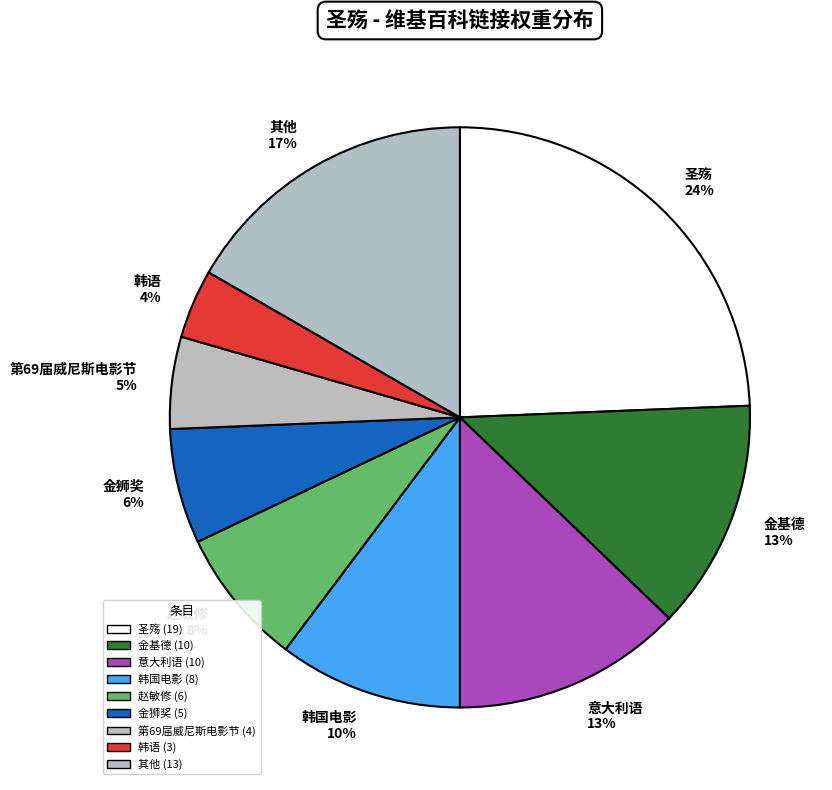

Does 第69届威尼斯电影节 represent more than half of the total?

No